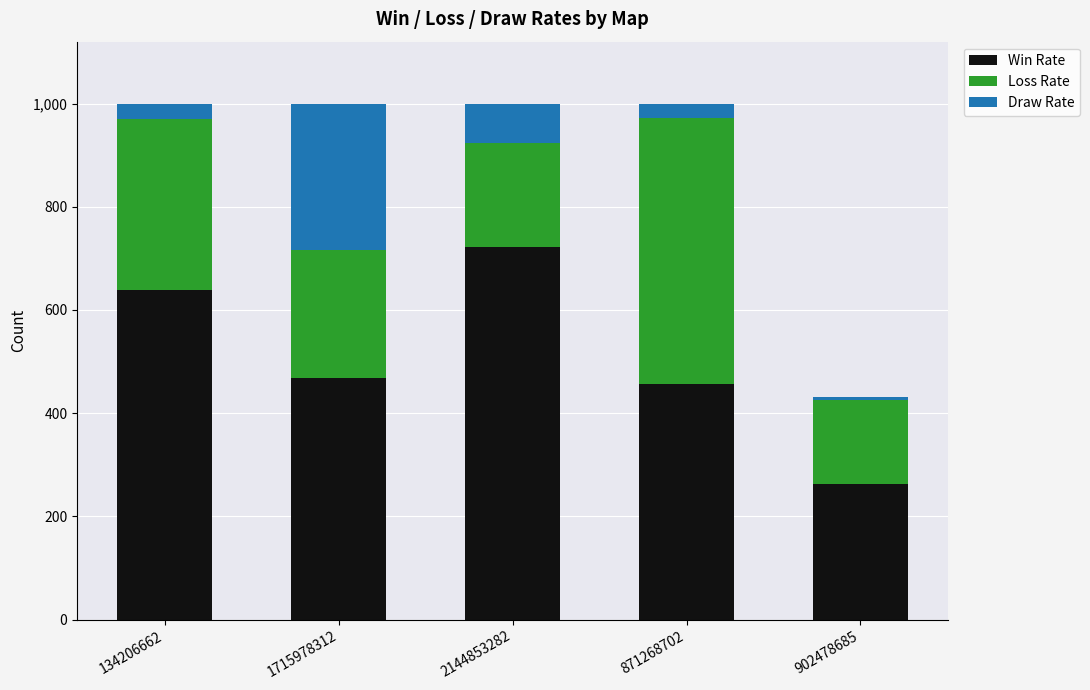

What is the total value across all series at 2144853282?

1000